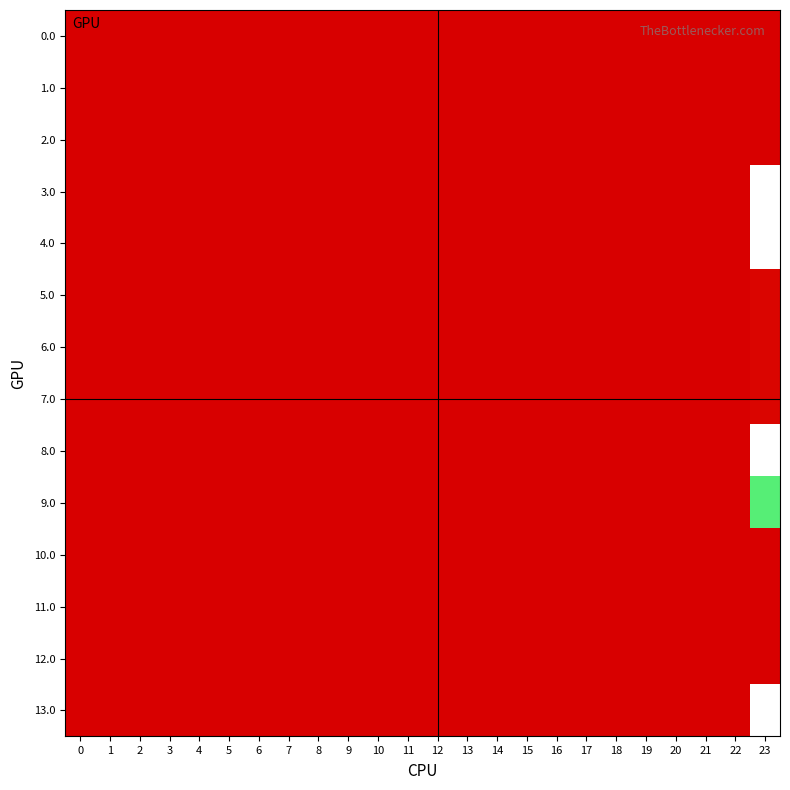

Reading left to right, transcribe all the data shown in this chart.

0.0: 0=0.0	1=0.0	2=0.0	3=0.0	4=0.0	5=0.0	6=0.0	7=0.0	8=0.0	9=0.0	10=0.0	11=0.0	12=0.0	13=0.0	14=0.0	15=0.0	16=0.0	17=0.0	18=0.0	19=0.0	20=0.0	21=0.0	22=0.0	23=0.0
1.0: 0=0.0	1=0.0	2=0.0	3=0.0	4=0.0	5=0.0	6=0.0	7=0.0	8=0.0	9=0.0	10=0.0	11=0.0	12=0.0	13=0.0	14=0.0	15=0.0	16=0.0	17=0.0	18=0.0	19=0.0	20=0.0	21=0.0	22=0.0	23=0.0
2.0: 0=0.0	1=0.0	2=0.0	3=0.0	4=0.0	5=0.0	6=0.0	7=0.0	8=0.0	9=0.0	10=0.0	11=0.0	12=0.0	13=0.0	14=0.0	15=0.0	16=0.0	17=0.0	18=0.0	19=0.0	20=0.0	21=0.0	22=0.0	23=0.0
3.0: 0=0.0	1=0.0	2=0.0	3=0.0	4=0.0	5=0.0	6=0.0	7=0.0	8=0.0	9=0.0	10=0.0	11=0.0	12=0.0	13=0.0	14=0.0	15=0.0	16=0.0	17=0.0	18=0.0	19=0.0	20=0.0	21=0.0	22=0.0	23=312.6
4.0: 0=0.0	1=0.0	2=0.0	3=0.0	4=0.0	5=0.0	6=0.0	7=0.0	8=0.0	9=0.0	10=0.0	11=0.0	12=0.0	13=0.0	14=0.0	15=0.0	16=0.0	17=0.0	18=0.0	19=0.0	20=0.0	21=0.0	22=0.0	23=312.6
5.0: 0=0.0	1=0.0	2=0.0	3=0.0	4=0.0	5=0.0	6=0.0	7=0.0	8=0.0	9=0.0	10=0.0	11=0.0	12=0.0	13=0.0	14=0.0	15=0.0	16=0.0	17=0.0	18=0.0	19=0.0	20=0.0	21=0.0	22=0.0	23=4.6
6.0: 0=0.0	1=0.0	2=0.0	3=0.0	4=0.0	5=0.0	6=0.0	7=0.0	8=0.0	9=0.0	10=0.0	11=0.0	12=0.0	13=0.0	14=0.0	15=0.0	16=0.0	17=0.0	18=0.0	19=0.0	20=0.0	21=0.0	22=0.0	23=4.6
7.0: 0=0.0	1=0.0	2=0.0	3=0.0	4=0.0	5=0.0	6=0.0	7=0.0	8=0.0	9=0.0	10=0.0	11=0.0	12=0.0	13=0.0	14=0.0	15=0.0	16=0.0	17=0.0	18=0.0	19=0.0	20=0.0	21=0.0	22=0.0	23=4.6
8.0: 0=0.0	1=0.0	2=0.0	3=0.0	4=0.0	5=0.0	6=0.0	7=0.0	8=0.0	9=0.0	10=0.0	11=0.0	12=0.0	13=0.0	14=0.0	15=0.0	16=0.0	17=0.0	18=0.0	19=0.0	20=0.0	21=0.0	22=0.0	23=312.6
9.0: 0=0.0	1=0.0	2=0.0	3=0.0	4=0.0	5=0.0	6=0.0	7=0.0	8=0.0	9=0.0	10=0.0	11=0.0	12=0.0	13=0.0	14=0.0	15=0.0	16=0.0	17=0.0	18=0.0	19=0.0	20=0.0	21=0.0	22=0.0	23=207.6
10.0: 0=0.0	1=0.0	2=0.0	3=0.0	4=0.0	5=0.0	6=0.0	7=0.0	8=0.0	9=0.0	10=0.0	11=0.0	12=0.0	13=0.0	14=0.0	15=0.0	16=0.0	17=0.0	18=0.0	19=0.0	20=0.0	21=0.0	22=0.0	23=0.0
11.0: 0=0.0	1=0.0	2=0.0	3=0.0	4=0.0	5=0.0	6=0.0	7=0.0	8=0.0	9=0.0	10=0.0	11=0.0	12=0.0	13=0.0	14=0.0	15=0.0	16=0.0	17=0.0	18=0.0	19=0.0	20=0.0	21=0.0	22=0.0	23=0.0
12.0: 0=0.0	1=0.0	2=0.0	3=0.0	4=0.0	5=0.0	6=0.0	7=0.0	8=0.0	9=0.0	10=0.0	11=0.0	12=0.0	13=0.0	14=0.0	15=0.0	16=0.0	17=0.0	18=0.0	19=0.0	20=0.0	21=0.0	22=0.0	23=0.0
13.0: 0=0.0	1=0.0	2=0.0	3=0.0	4=0.0	5=0.0	6=0.0	7=0.0	8=0.0	9=0.0	10=0.0	11=0.0	12=0.0	13=0.0	14=0.0	15=0.0	16=0.0	17=0.0	18=0.0	19=0.0	20=0.0	21=0.0	22=0.0	23=312.6